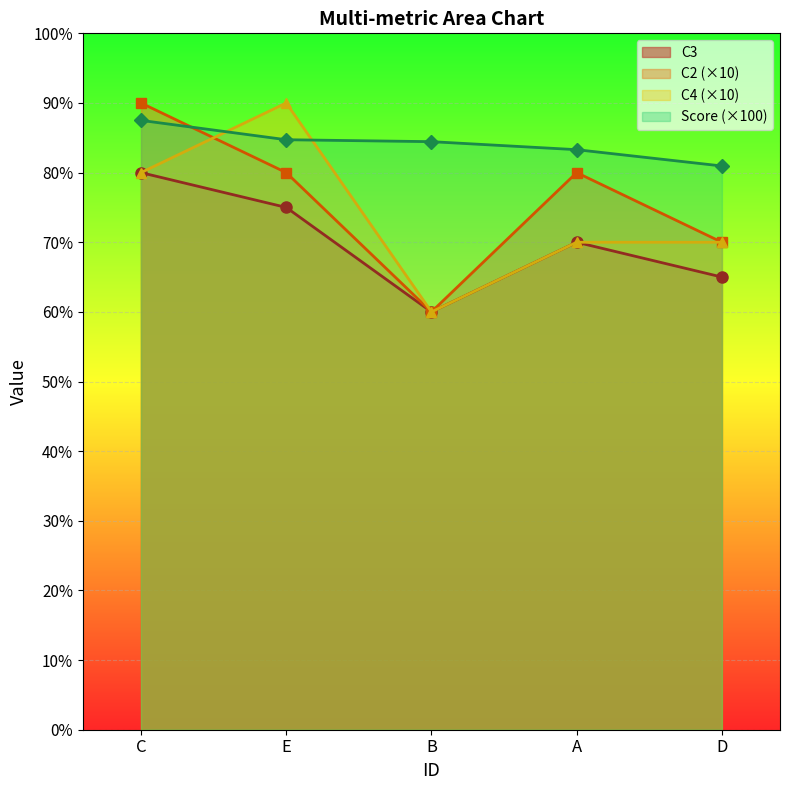

At which category does the chart reach its peak across all series?

C